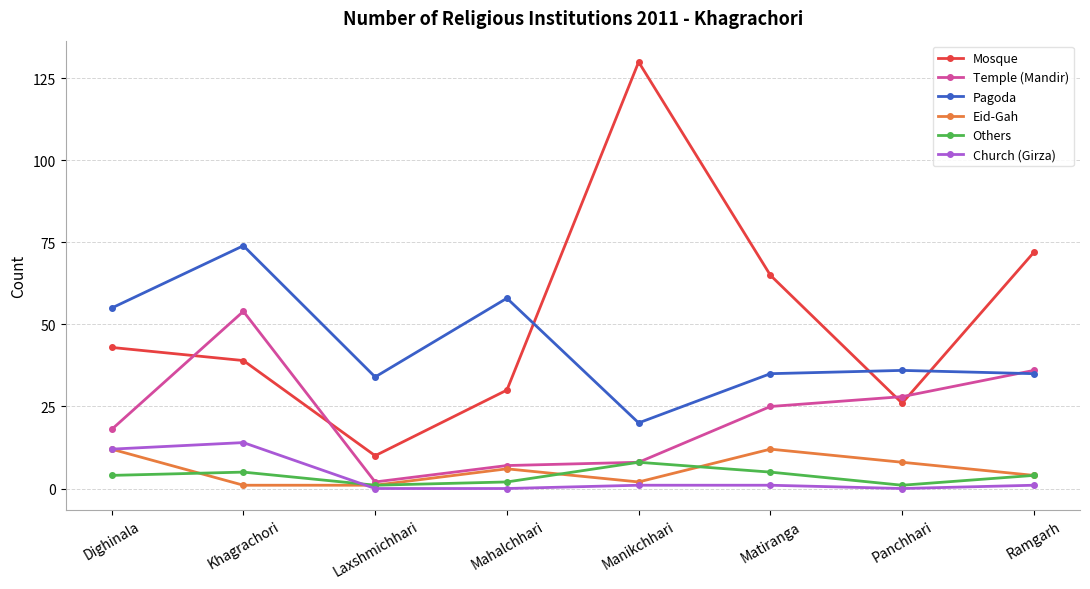

Is it true that Others equals 2 at Mahalchhari?

True